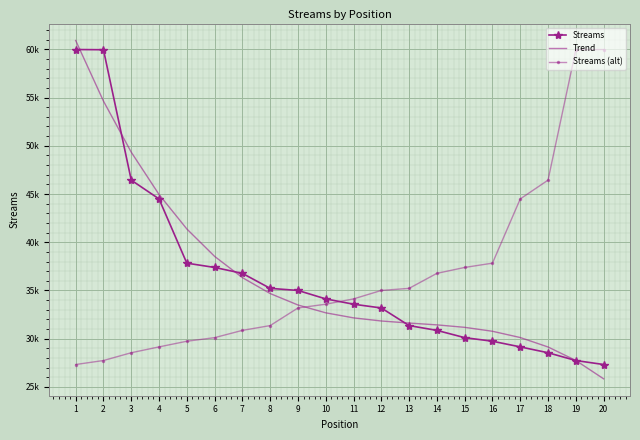

Is the value of Streams at 3 greater than the value of Trend at 18?

Yes